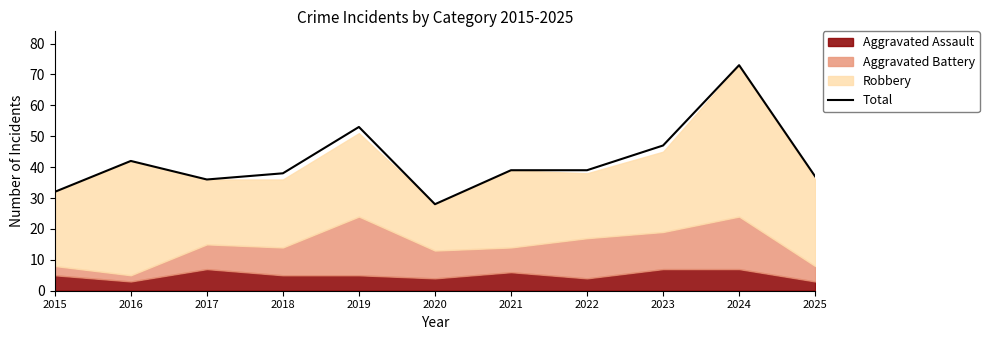

How many points are higher than both their immediate neighbors (excluding endpoints)?

3